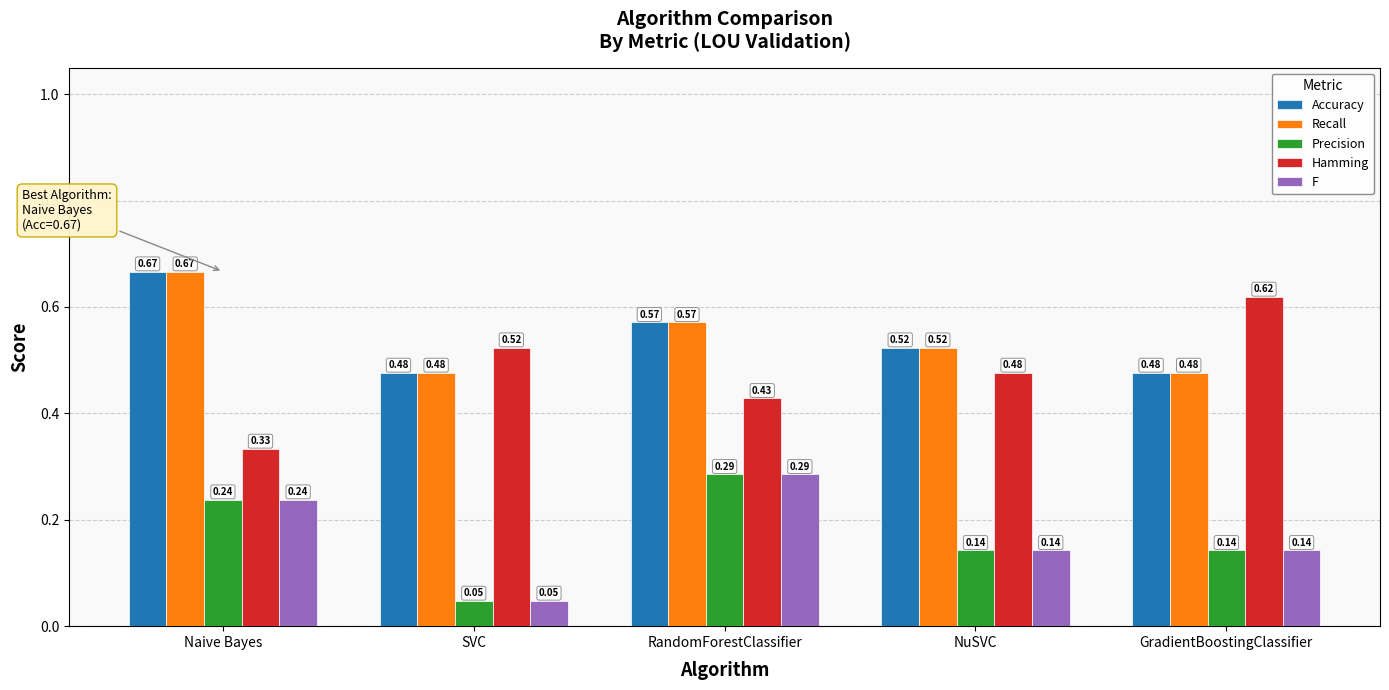

Which series has the widest spread of values?

Hamming